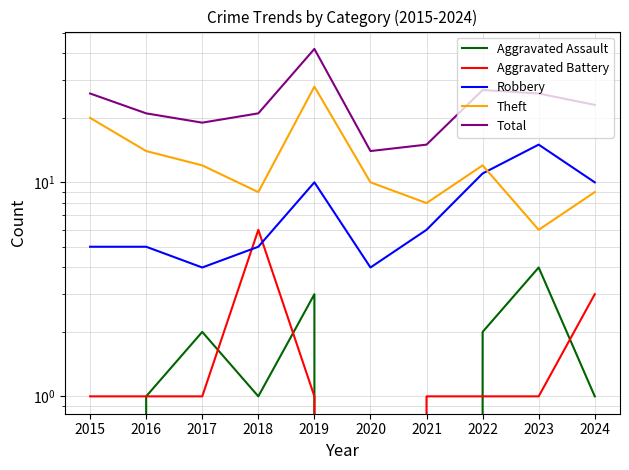

Rank the series at 2016 from highest to lowest value.

Total, Theft, Robbery, Aggravated Assault, Aggravated Battery